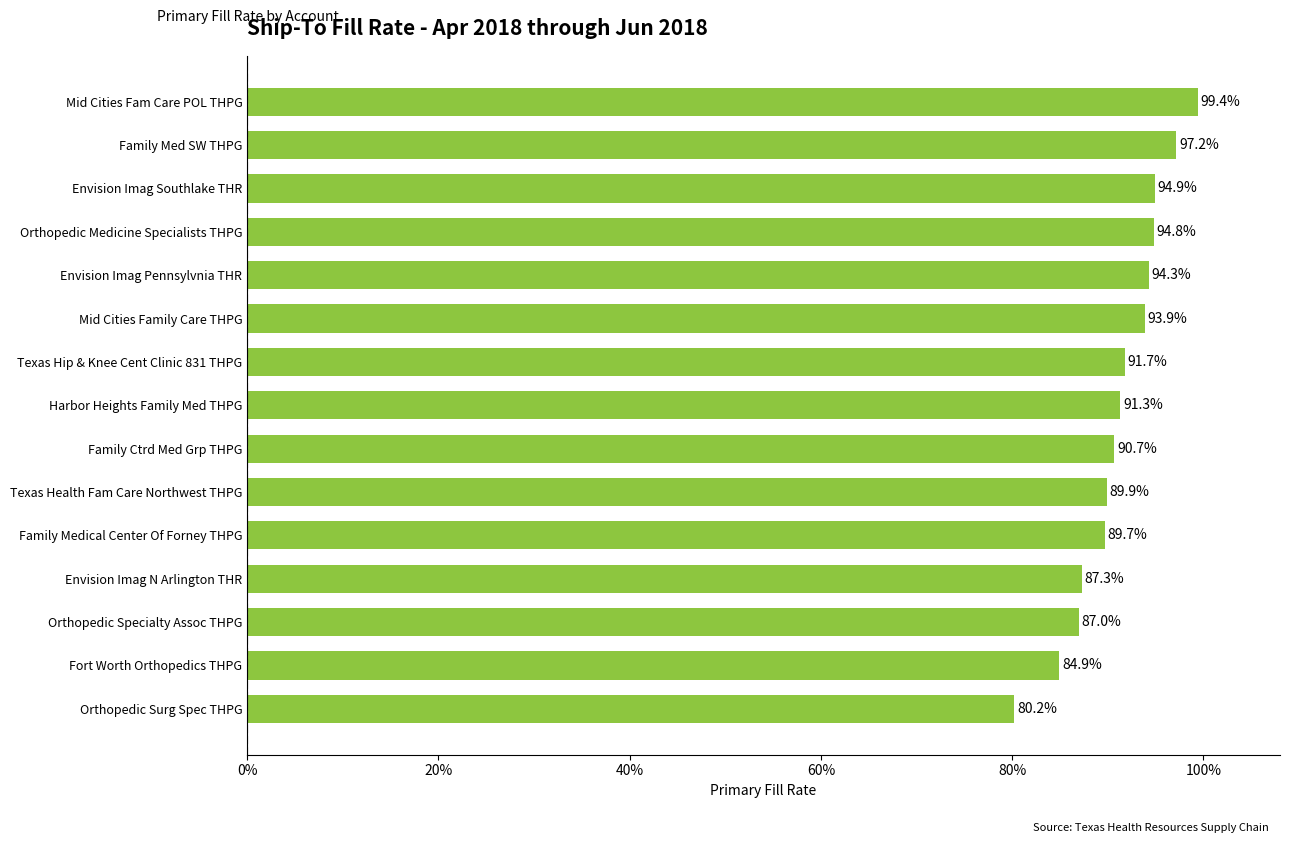

What is the minimum value shown in the chart?

0.8